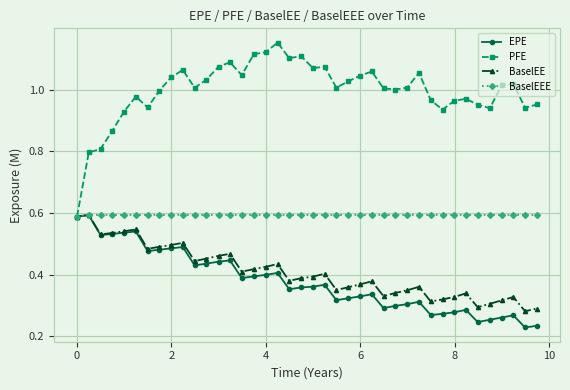

True or false: BaselEE has more than 0 interior local peaks.

True